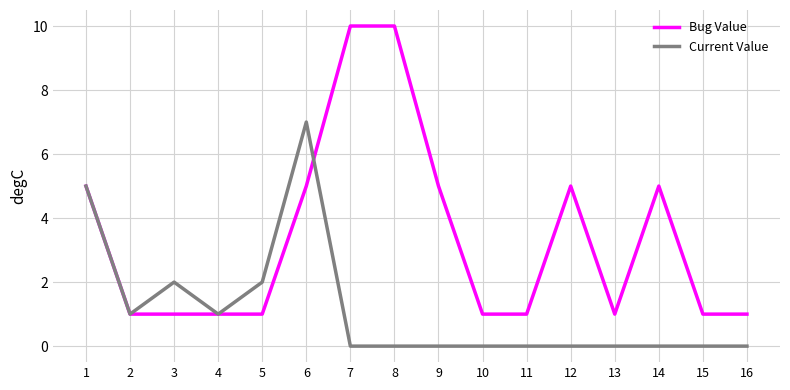

What value does the Current Value series have at 2?

1